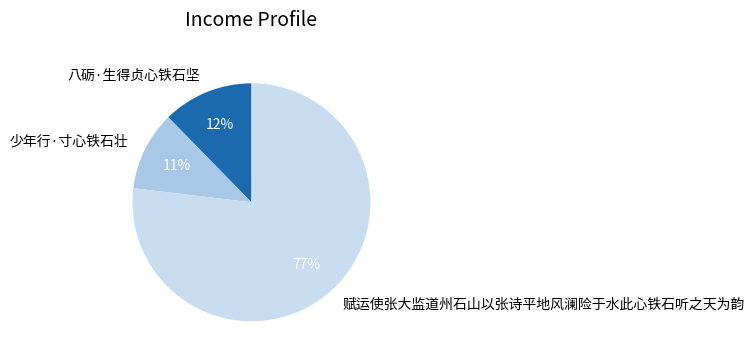

What is the largest slice in the pie chart?

赋运使张大监道州石山以张诗平地风澜险于水此心铁石听之天为韵